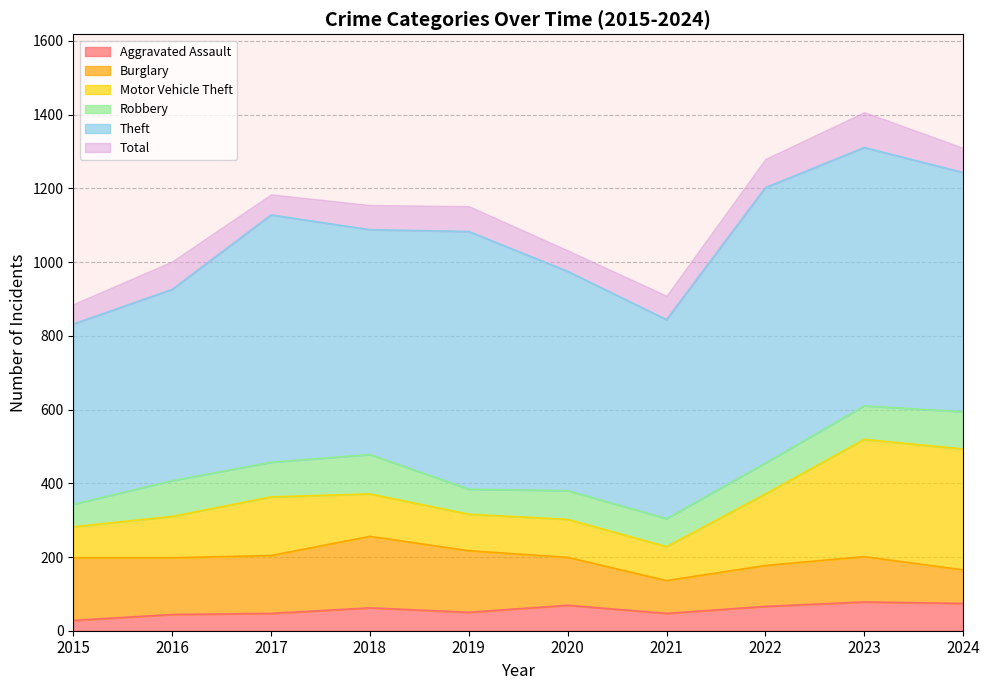

Rank the categories by Burglary value from lowest to highest.

2021, 2024, 2022, 2023, 2020, 2016, 2017, 2019, 2015, 2018